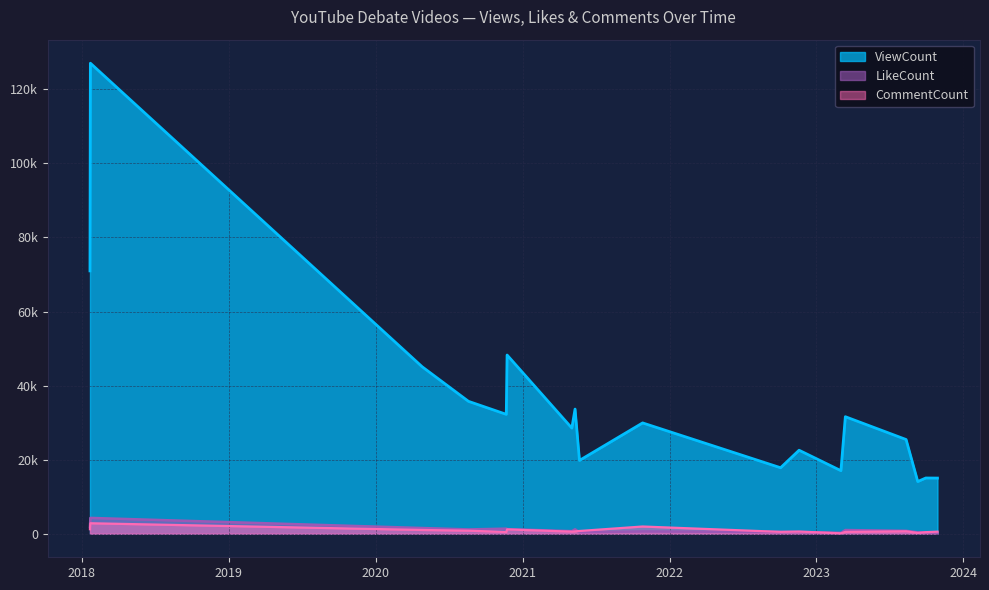

True or false: ViewCount and CommentCount intersect in this chart.

False